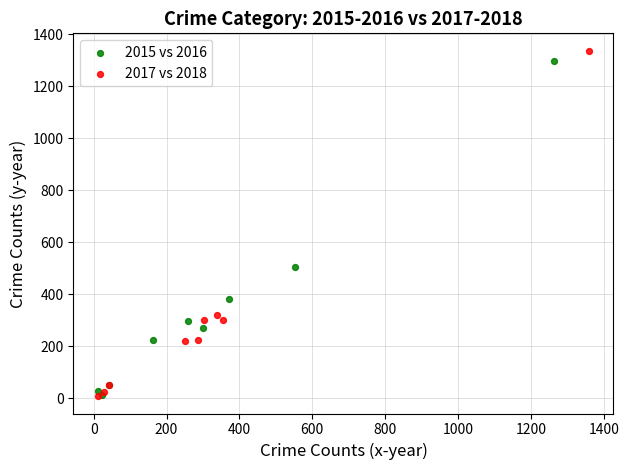

Which series has the largest Y range (max minus min)?

2017 vs 2018